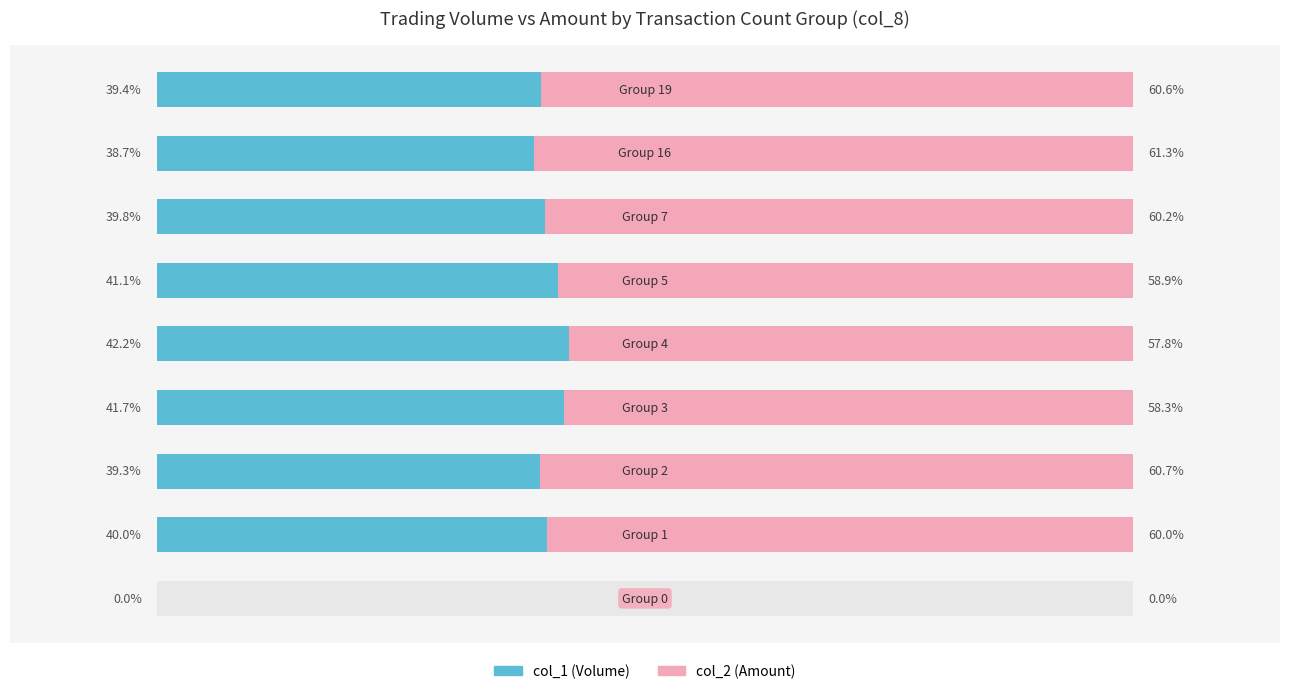

What is the sum of the col_2 (Amount) values at 2 and 3?

119.0